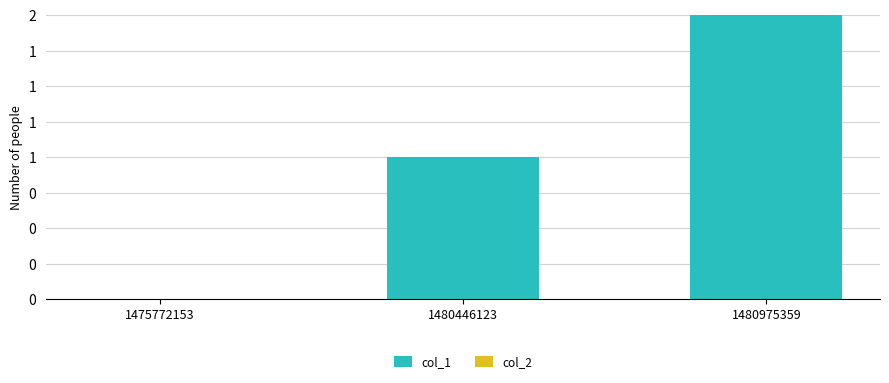

Are the bars horizontal?

No